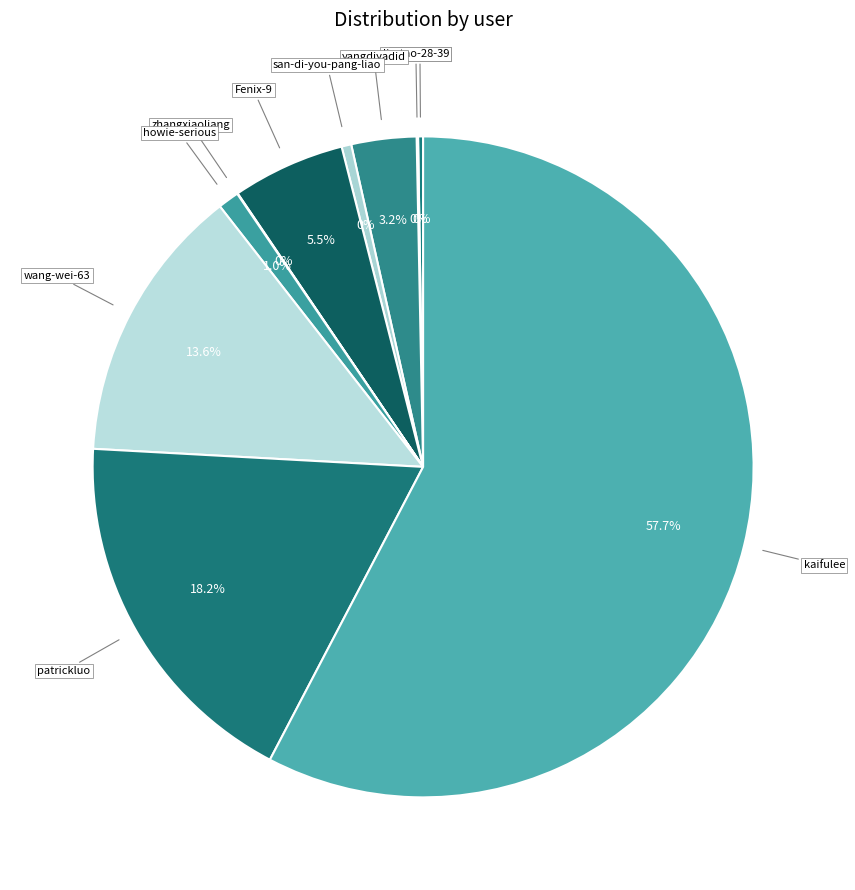

Count the number of slices in the pie.

10